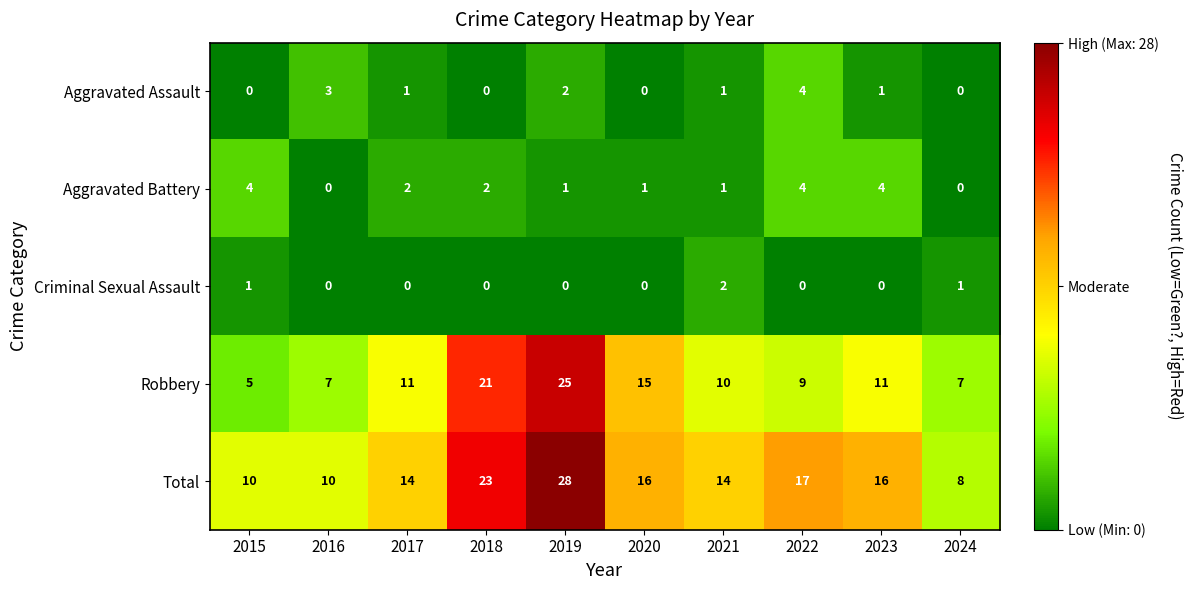

What is the sum of all Robbery values?

121